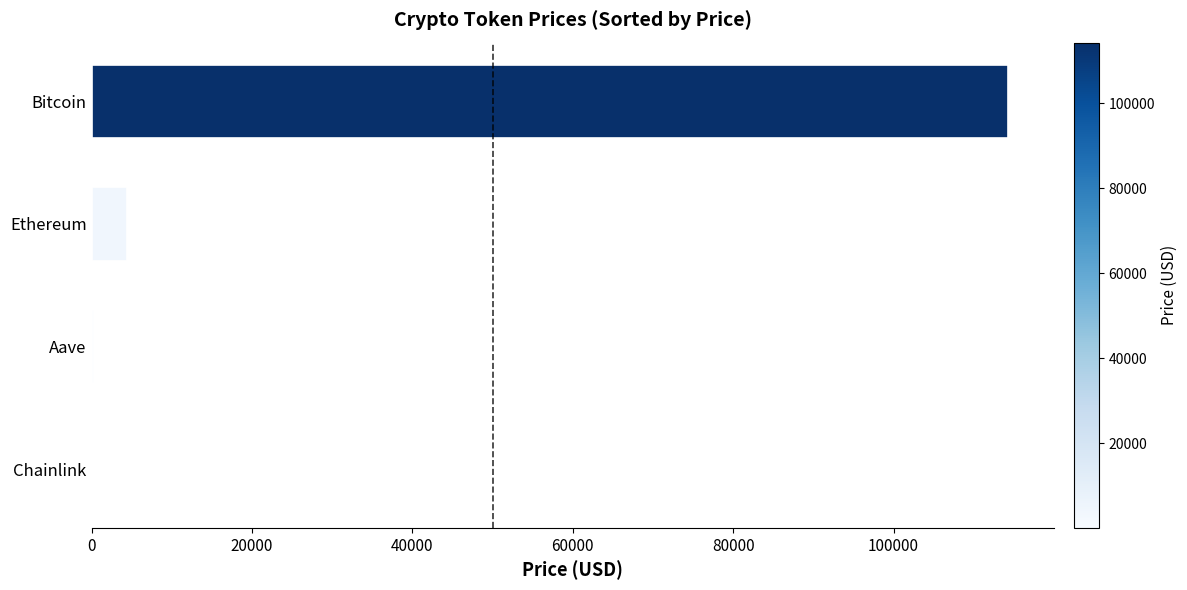

What is the maximum value shown in the chart?

114279.0